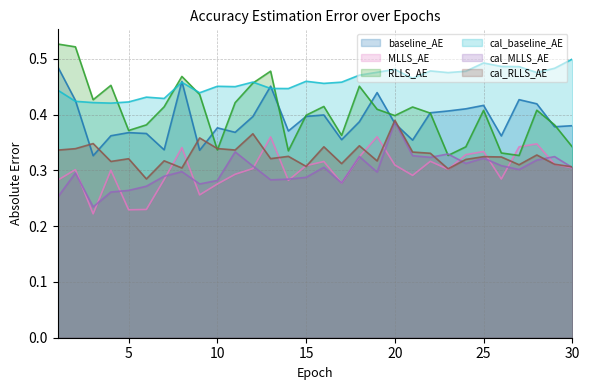

Rank the series at 15 from highest to lowest value.

cal_baseline_AE, RLLS_AE, baseline_AE, MLLS_AE, cal_RLLS_AE, cal_MLLS_AE